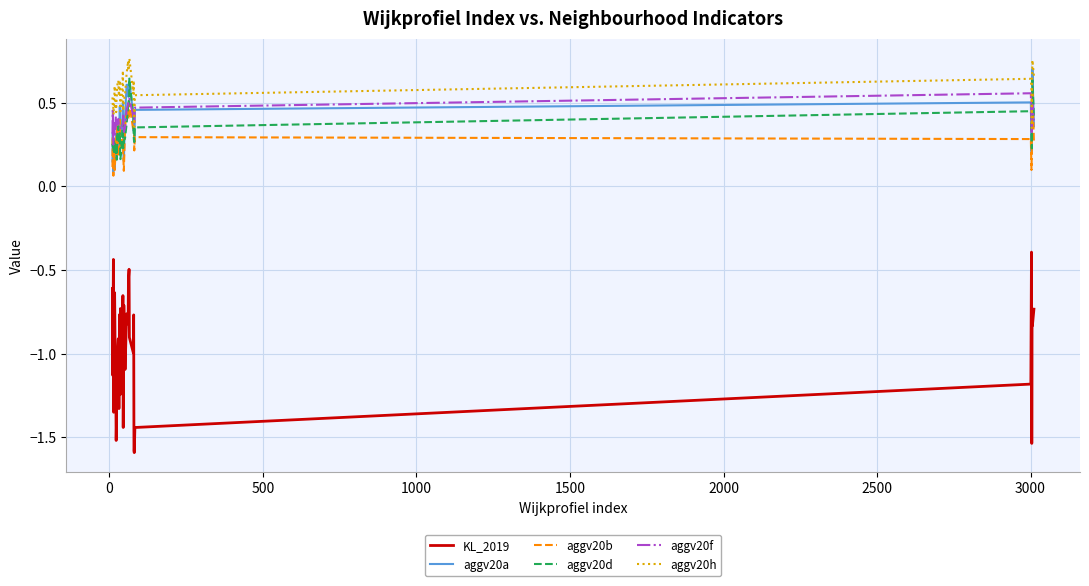

What is the minimum value shown in the chart?

-1.6